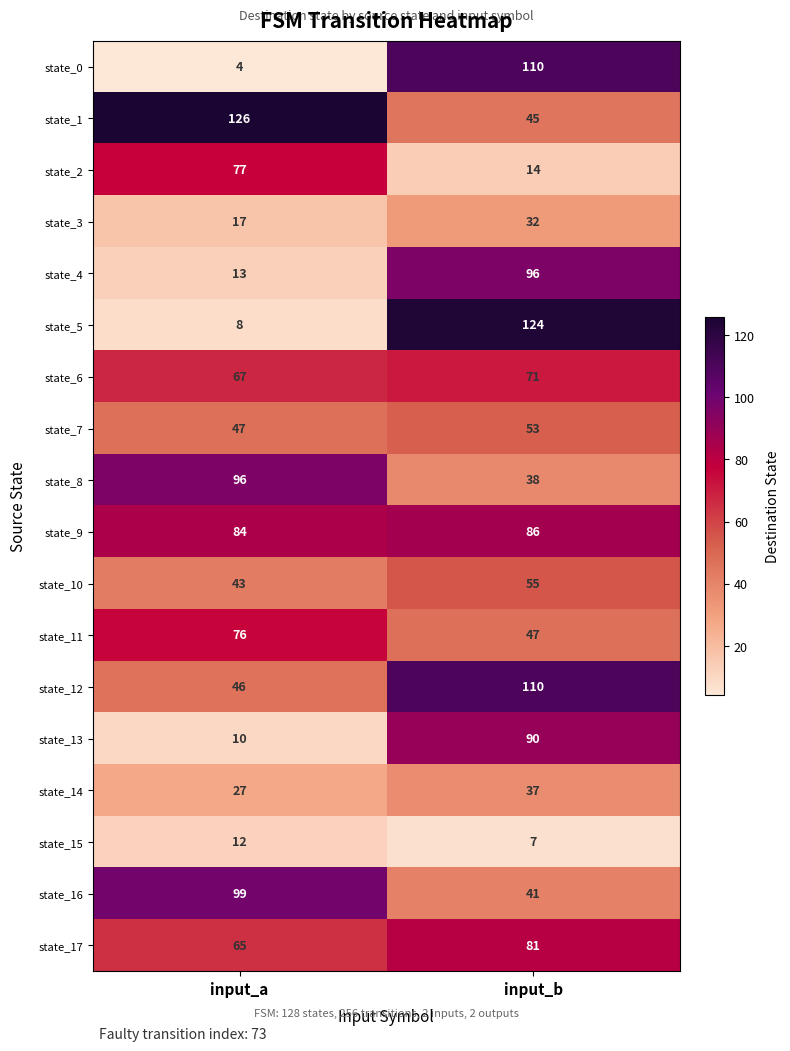

What is the difference between the highest and lowest values at input_b?

117